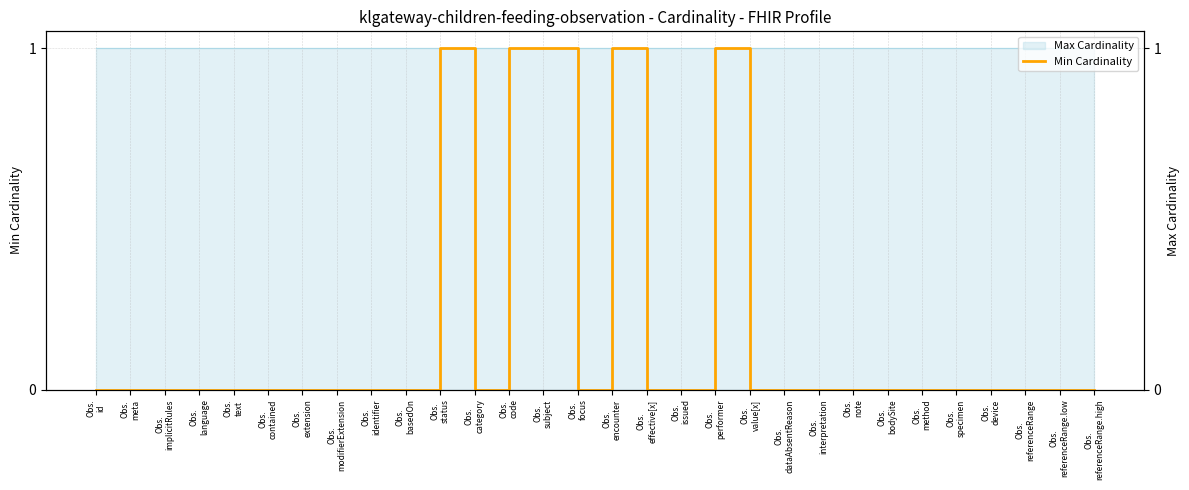

Reading right to left, extract all data points from this chart.

0	0	0	0	0	0	0	0	0	0	0	1	0	0	1	0	1	1	0	1	0	0	0	0	0	0	0	0	0	0